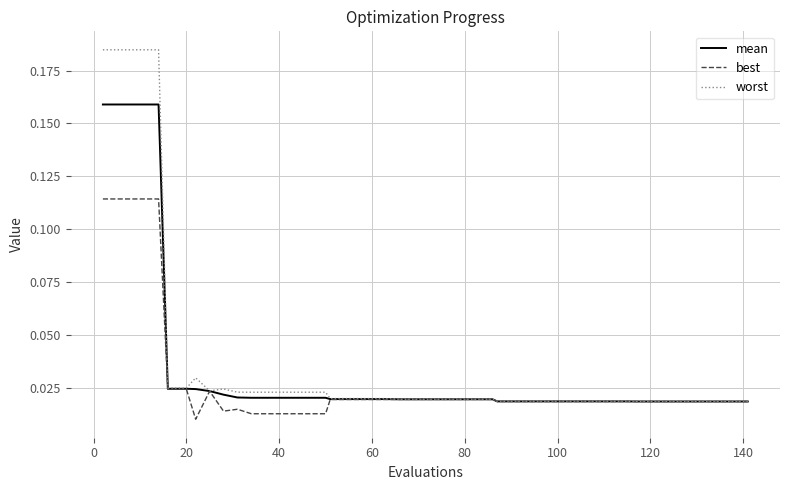

Which series has the largest range (max minus min)?

worst